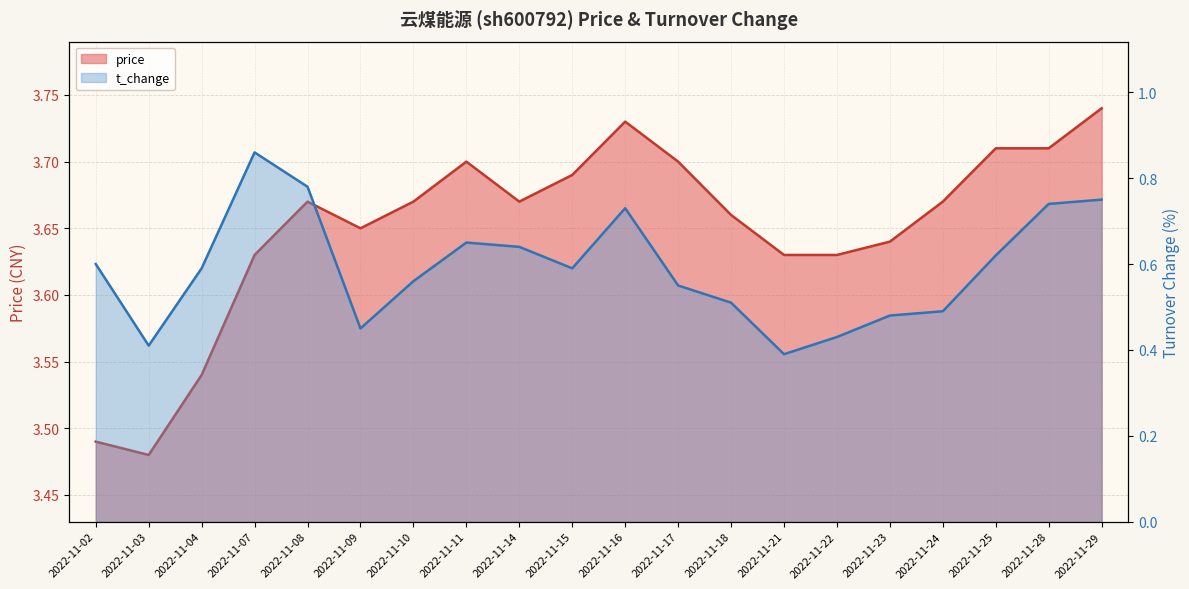

In price, how many points are lower than both neighbors (excluding endpoints)?

3